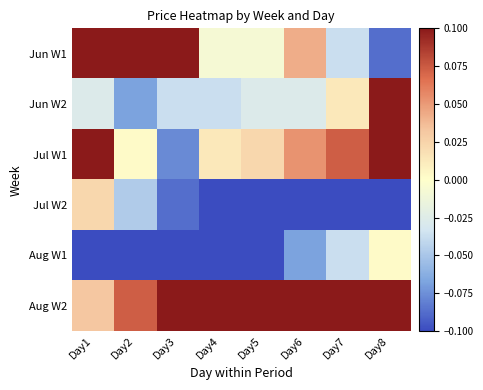

Which series has the largest total across all categories?

Aug W2